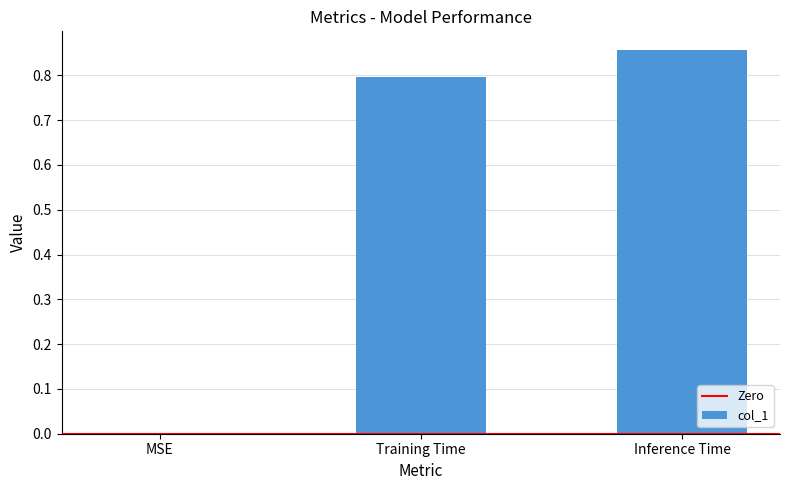

Which has a higher value, Inference Time or Training Time?

Inference Time